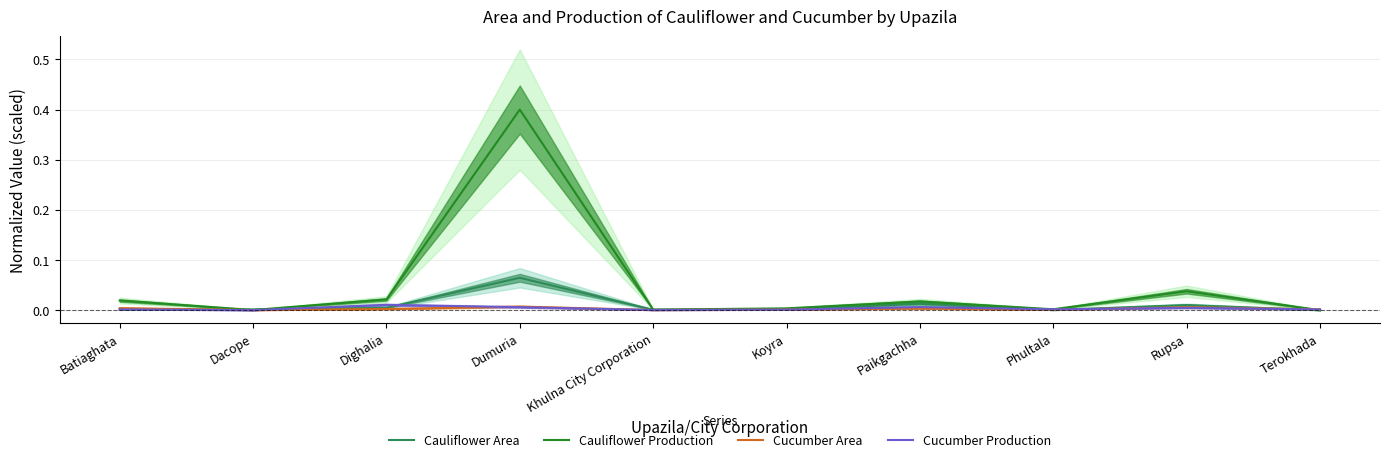

What are all the series names shown in the legend?

Cauliflower Area, Cauliflower Production, Cucumber Area, Cucumber Production